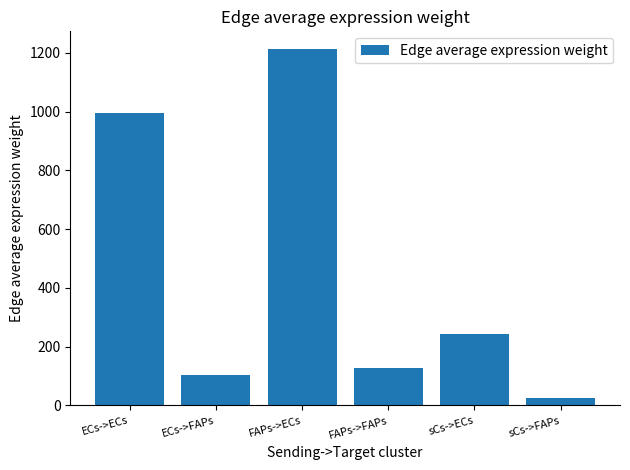

What is the difference between the second highest and minimum values?

969.0